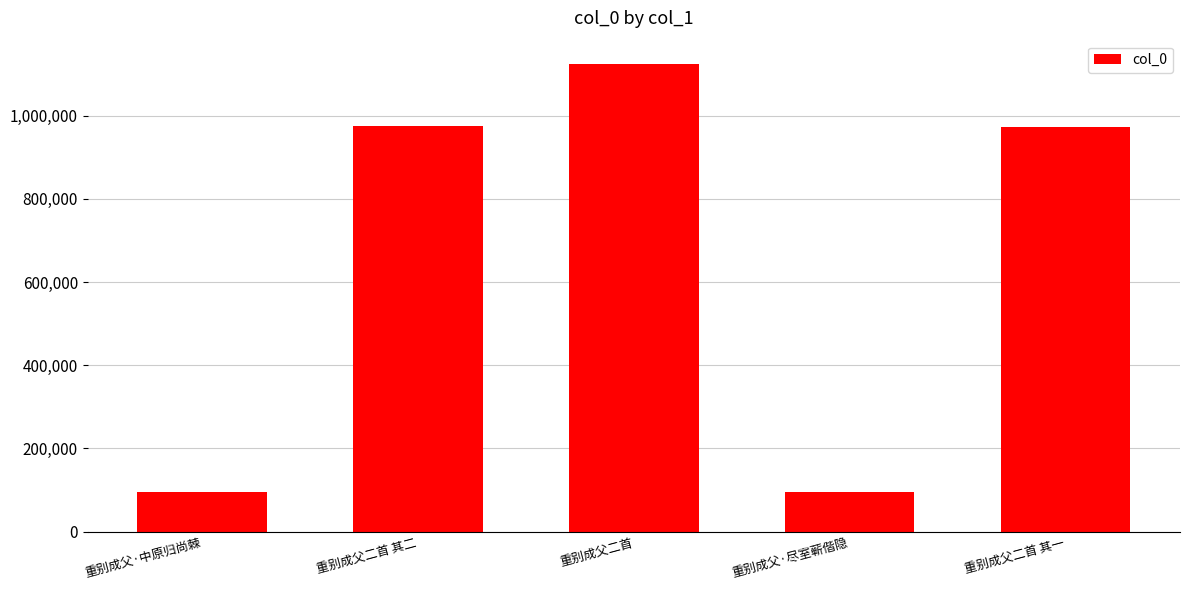

What is the average value?

652512